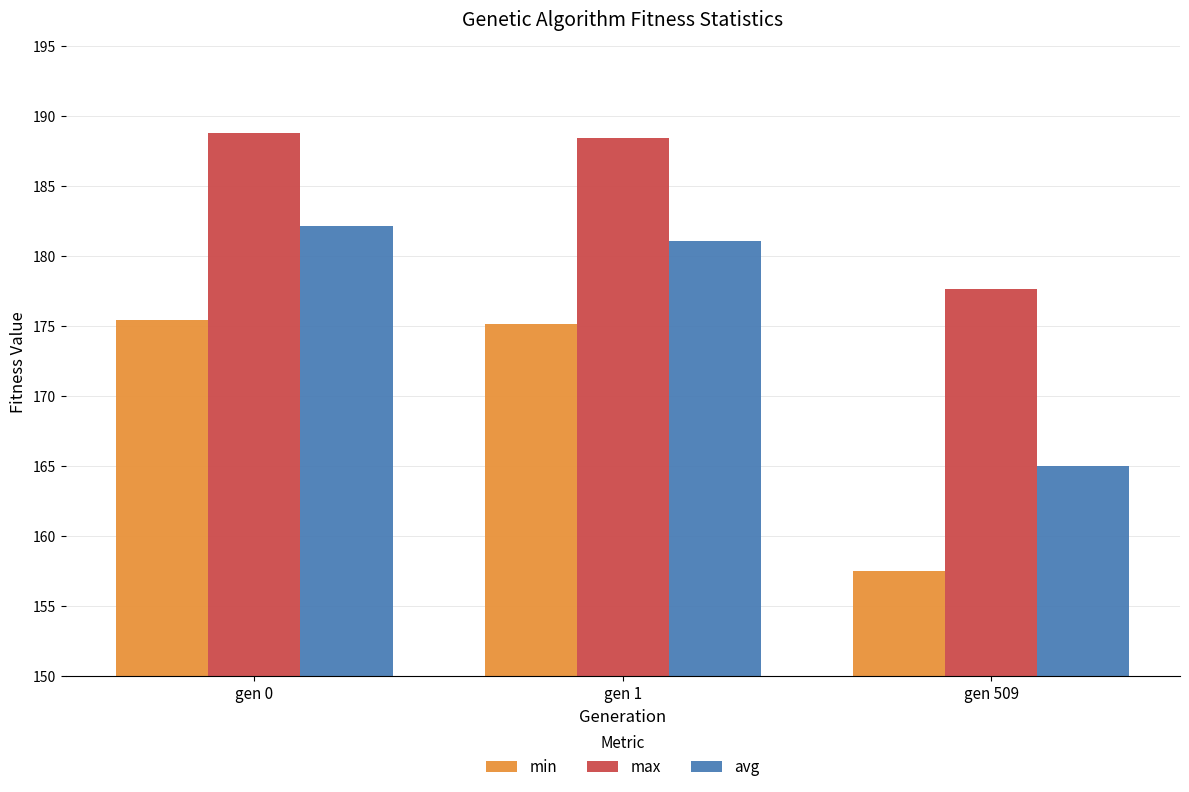

Which series has the widest spread of values?

min